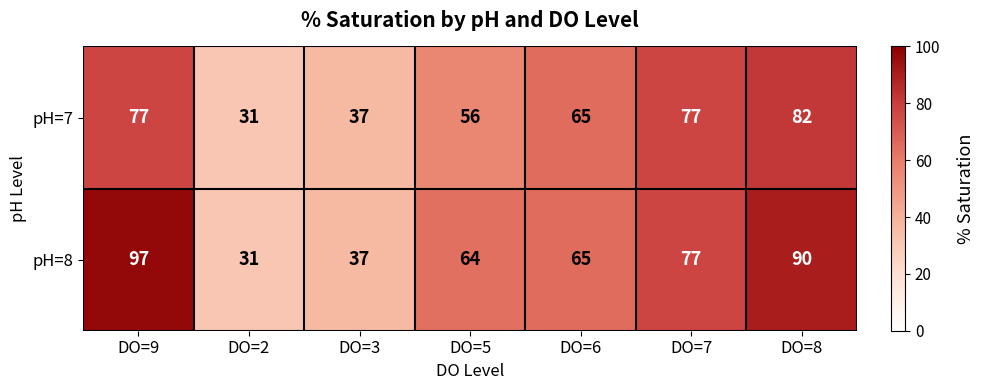

At which label is pH=8 closest to 64?

DO=5